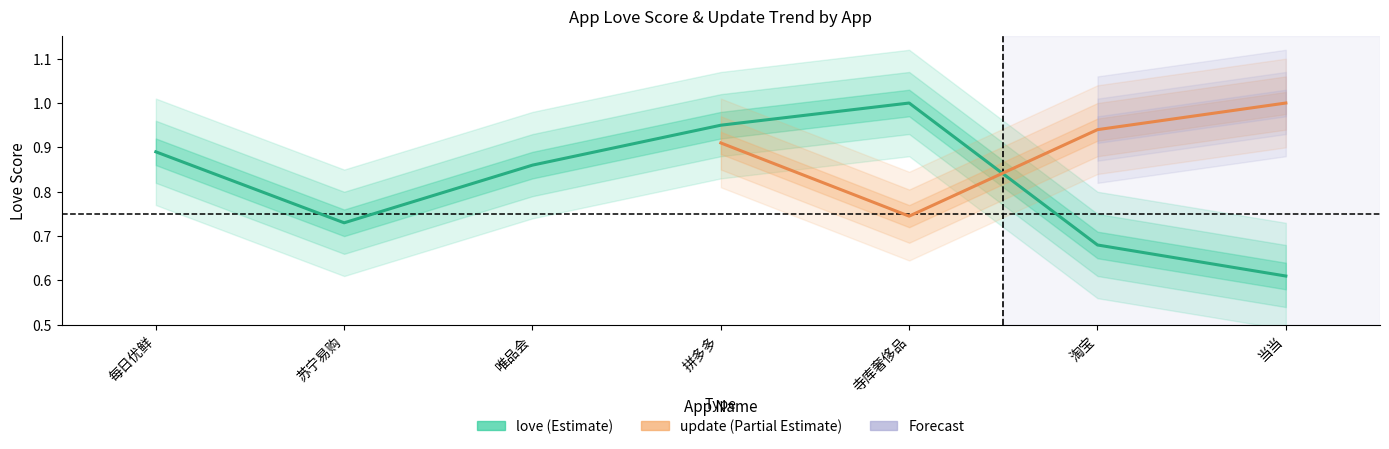

What is the approximate value at 拼多多?

0.9